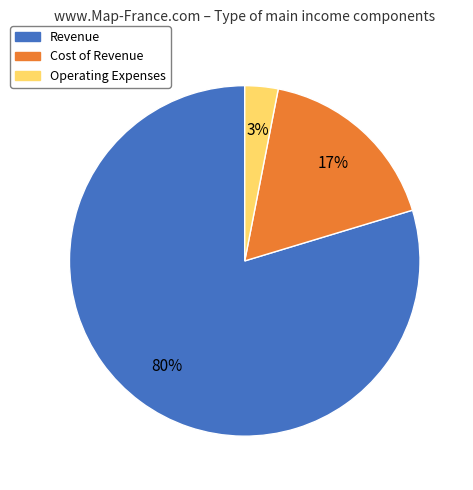

What percentage is the Revenue slice, to the nearest percent?

80%